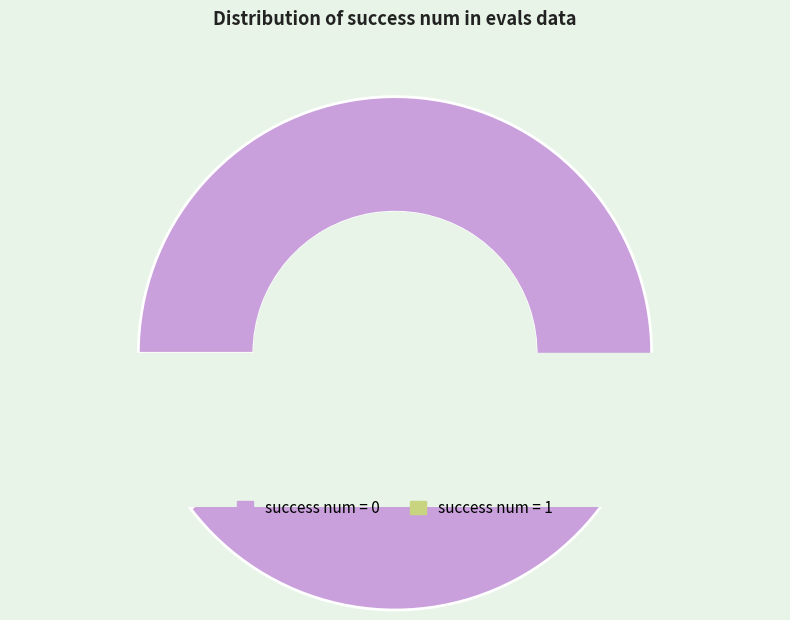

Is the sum of 2 and 0 greater than half?

No